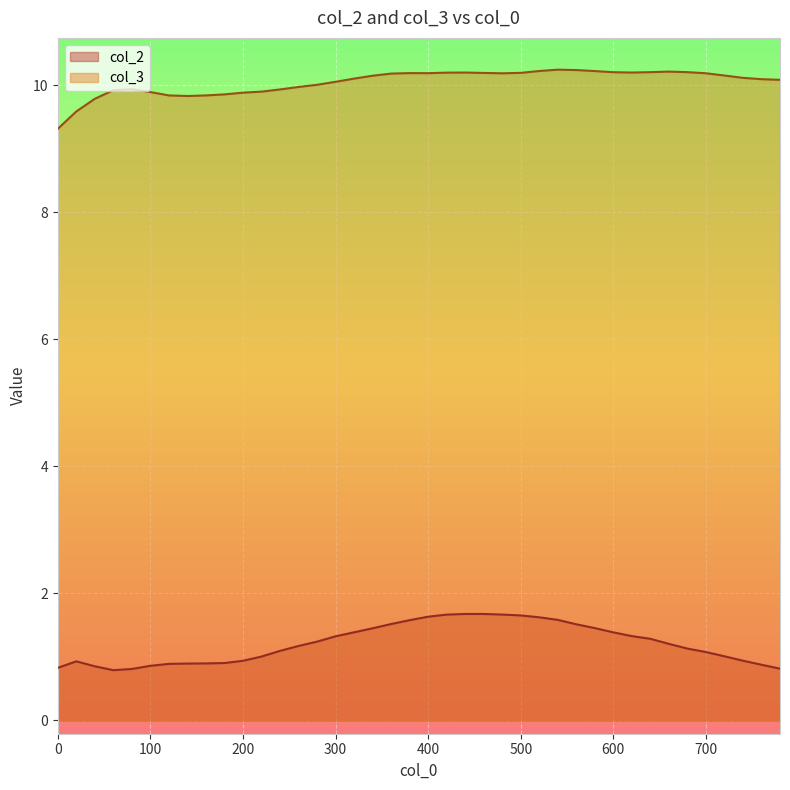

What is the maximum value for col_2?

1.7